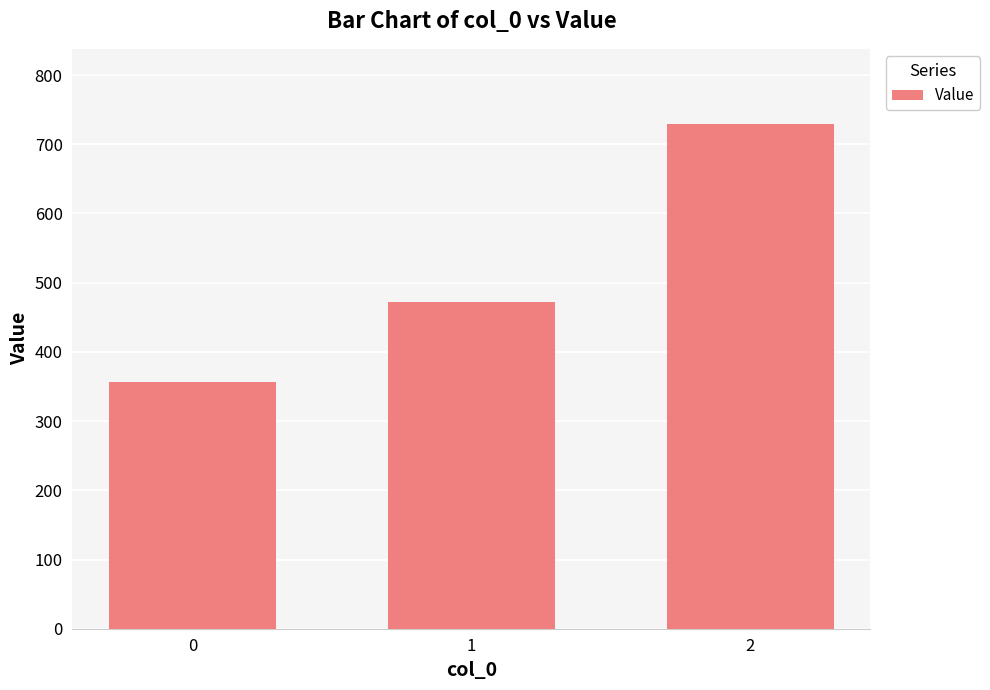

List the labels in order of value, largest first.

2, 1, 0